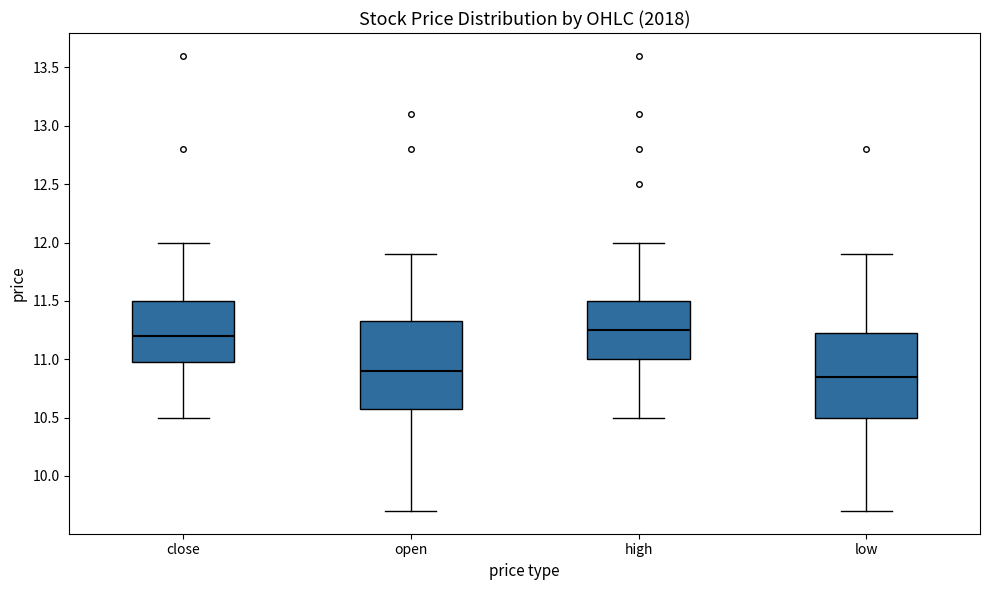

Reading left to right, transcribe this box plot: for each box, give where its median line is, the range the box spans, and where its two whiskers end, as read against the y-axis. The values are not printed on the chart, so give them approximately, as read against the axis.

close: median 11.20, box 11.00 to 11.50, whiskers 10.50 to 12.00
open: median 10.90, box 10.60 to 11.35, whiskers 9.70 to 11.90
high: median 11.25, box 11.00 to 11.50, whiskers 10.50 to 12.00
low: median 10.85, box 10.50 to 11.25, whiskers 9.70 to 11.90